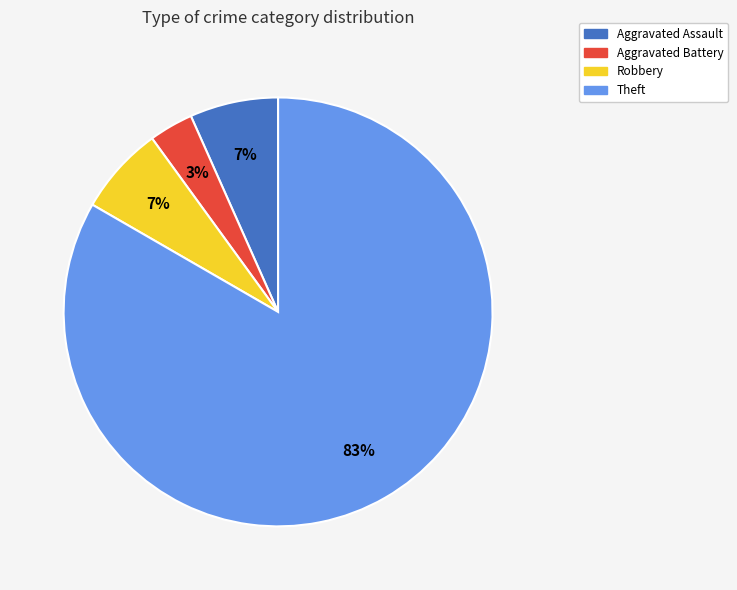

Approximately how many times larger is the value at Aggravated Assault compared to Robbery?

1.0